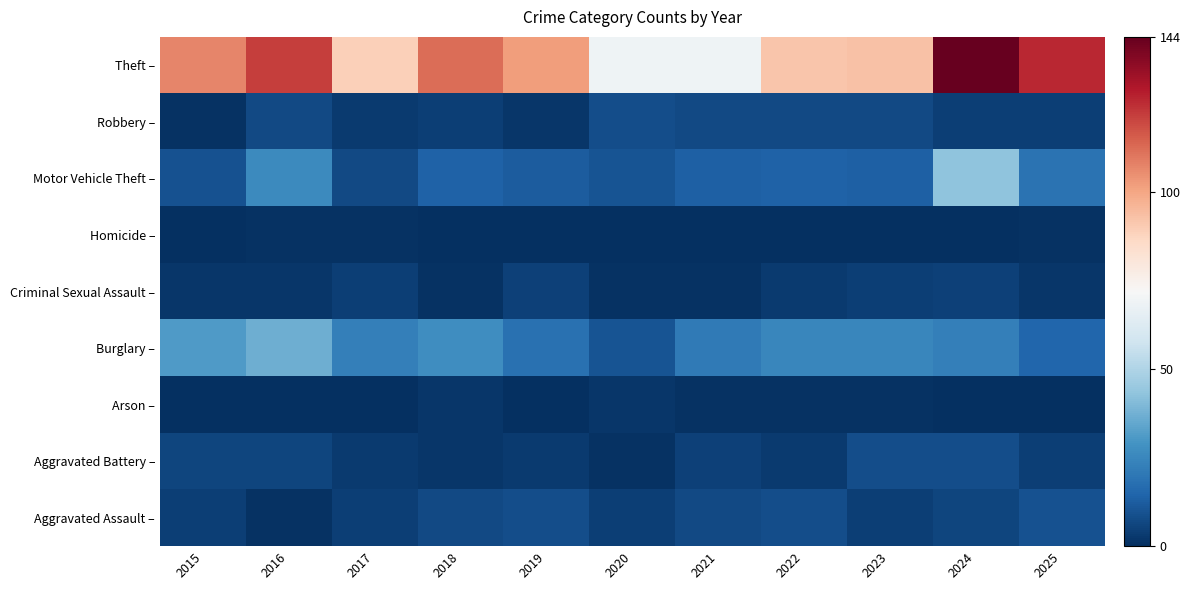

Reading left to right, transcribe all the data shown in this chart.

Aggravated Assault –: 2015=4	2016=1	2017=4	2018=7	2019=8	2020=4	2021=7	2022=8	2023=4	2024=6	2025=9
Aggravated Battery –: 2015=6	2016=6	2017=3	2018=2	2019=3	2020=1	2021=5	2022=3	2023=8	2024=8	2025=4
Arson –: 2015=0	2016=0	2017=0	2018=2	2019=0	2020=2	2021=1	2022=1	2023=1	2024=0	2025=0
Burglary –: 2015=31	2016=37	2017=23	2018=27	2019=18	2020=10	2021=21	2022=25	2023=25	2024=23	2025=15
Criminal Sexual Assault –: 2015=2	2016=2	2017=4	2018=1	2019=5	2020=1	2021=1	2022=3	2023=4	2024=5	2025=2
Homicide –: 2015=0	2016=1	2017=1	2018=0	2019=0	2020=0	2021=0	2022=0	2023=0	2024=0	2025=1
Motor Vehicle Theft –: 2015=9	2016=26	2017=7	2018=14	2019=12	2020=10	2021=13	2022=14	2023=13	2024=43	2025=19
Robbery –: 2015=1	2016=7	2017=3	2018=4	2019=2	2020=8	2021=7	2022=7	2023=7	2024=4	2025=4
Theft –: 2015=107	2016=122	2017=89	2018=112	2019=102	2020=69	2021=69	2022=92	2023=93	2024=144	2025=126